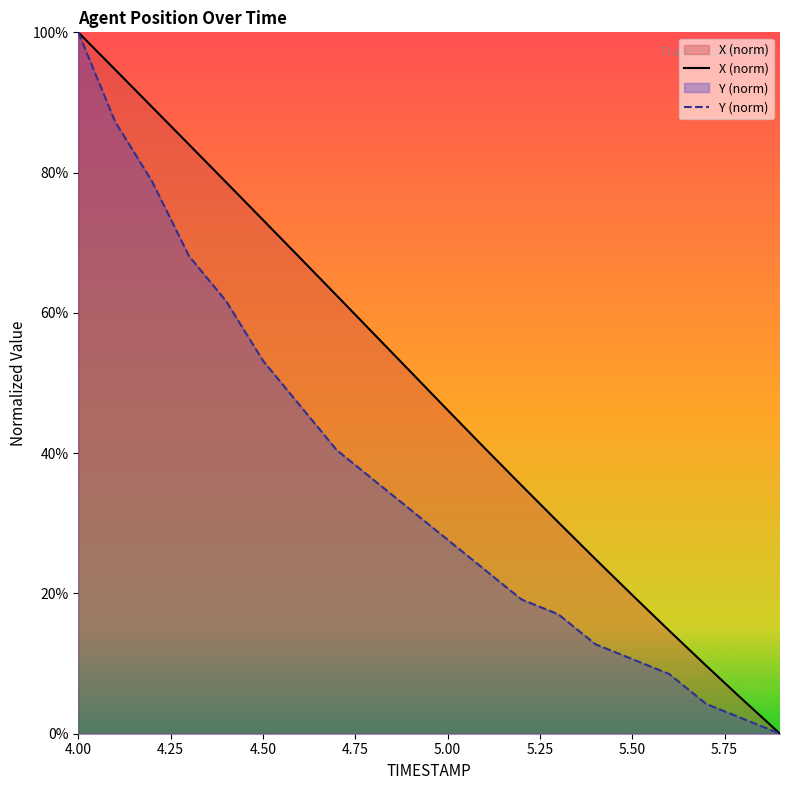

What are all the series names shown in the legend?

X, Y